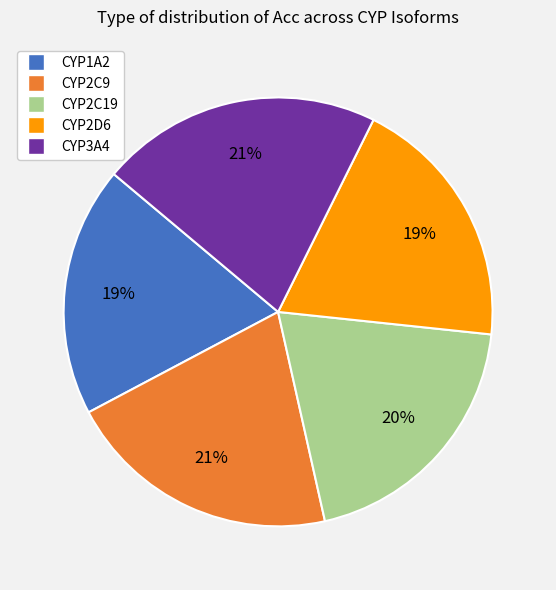

Does CYP3A4 represent more than half of the total?

No